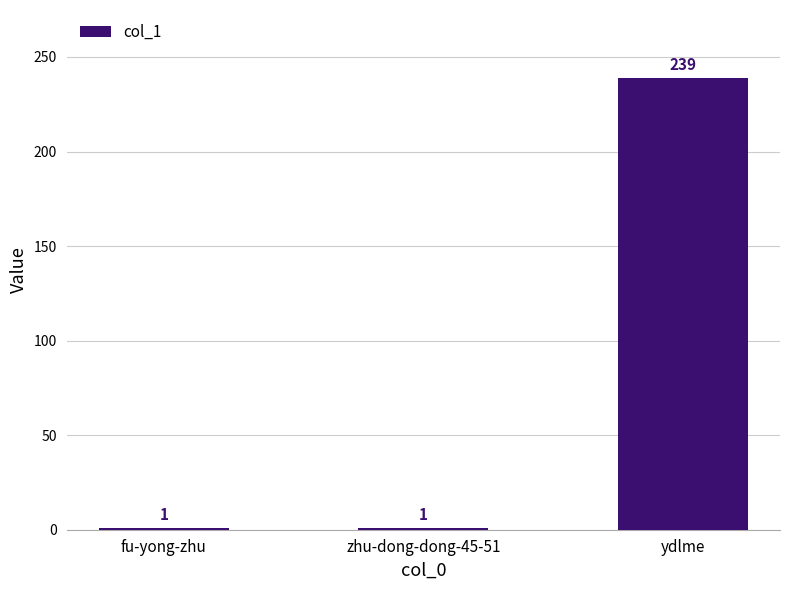

Approximately how many times larger is the value at ydlme compared to fu-yong-zhu?

239.0